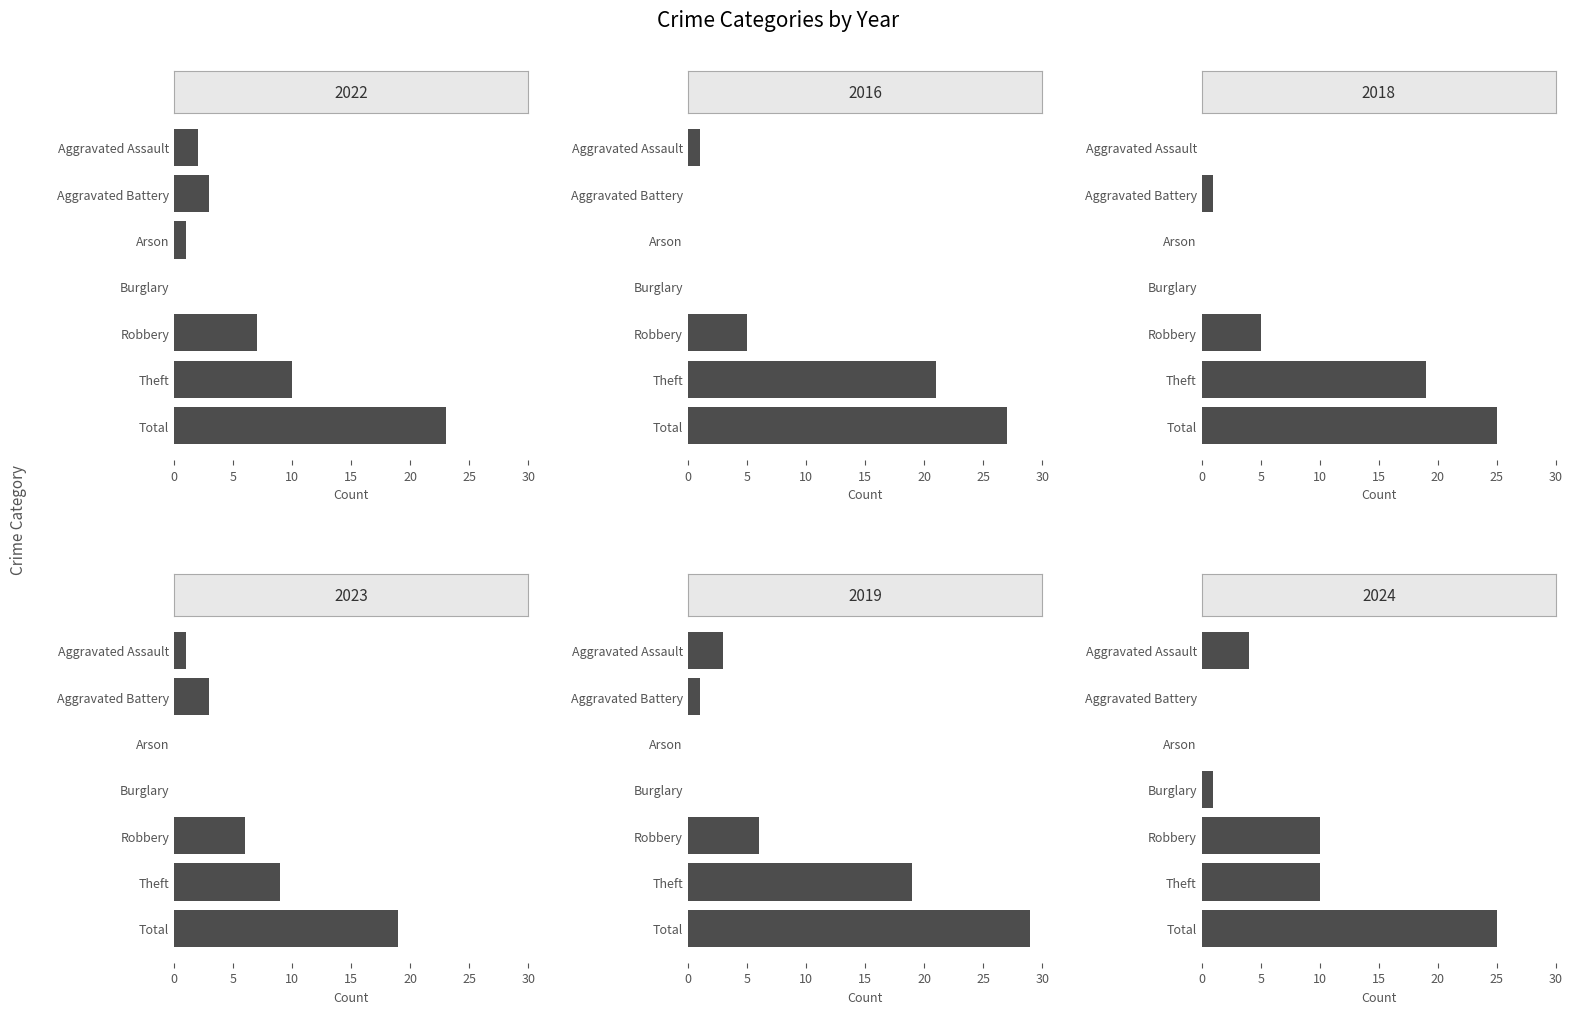

Reading left to right, extract all data points from this chart.

2022: 2	3	1	0	7	10	23
2016: 1	0	0	0	5	21	27
2018: 0	1	0	0	5	19	25
2023: 1	3	0	0	6	9	19
2019: 3	1	0	0	6	19	29
2024: 4	0	0	1	10	10	25